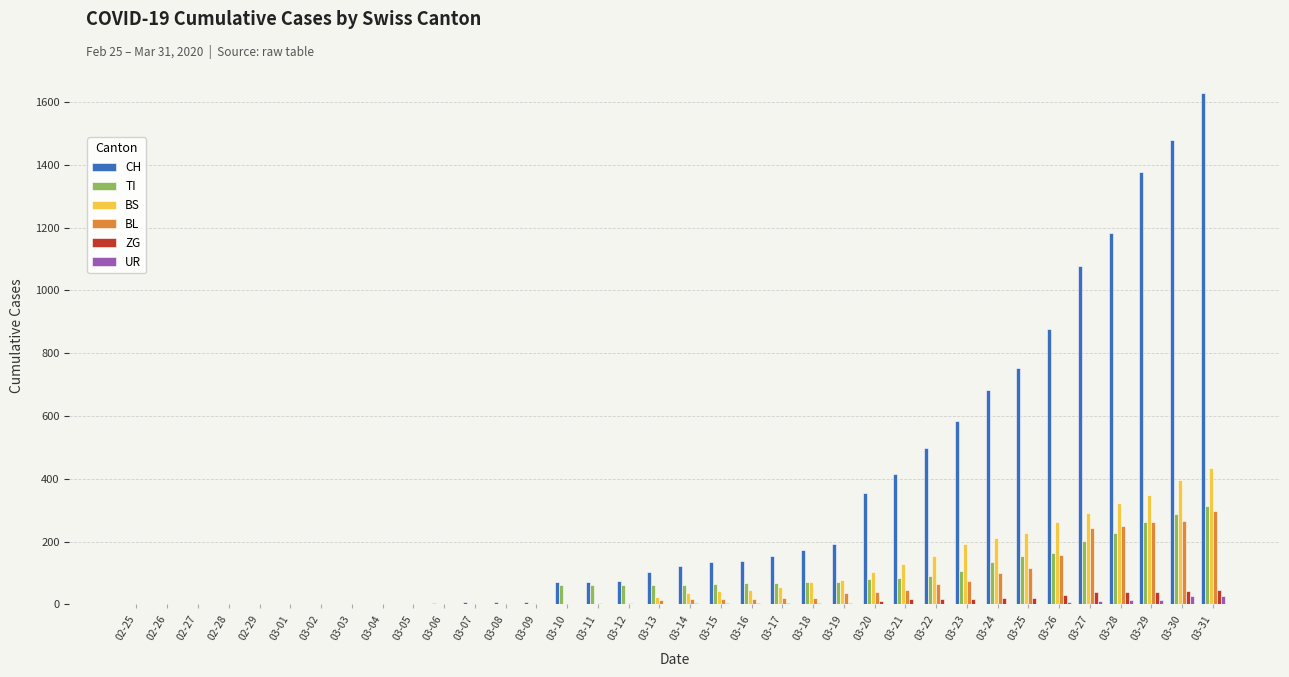

How many groups of bars are there?

36